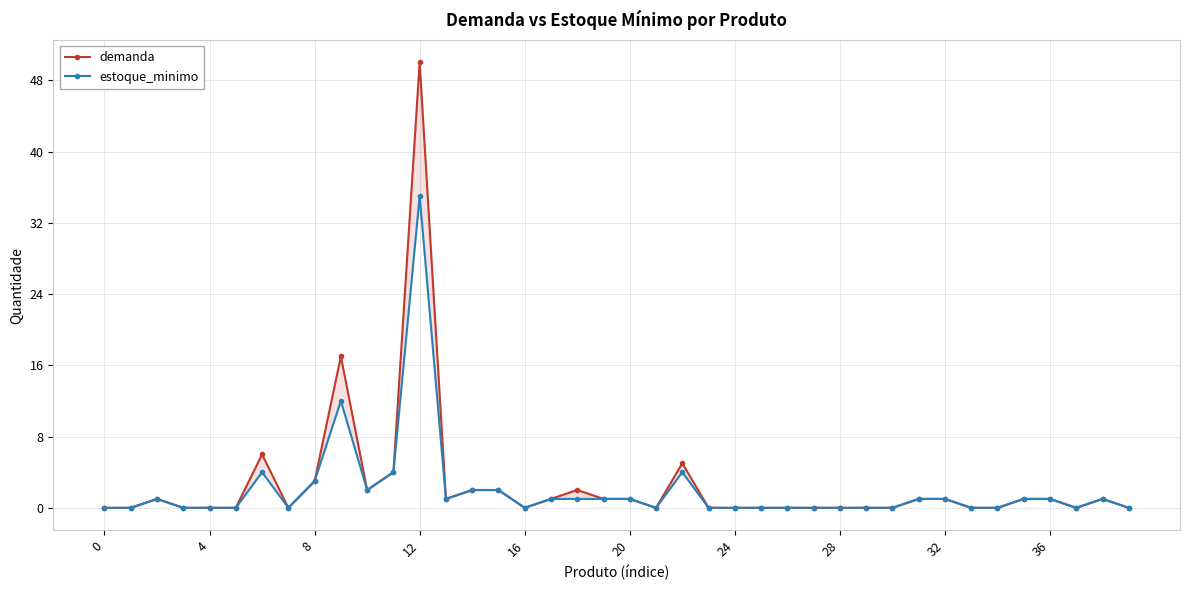

How many interior local valleys does the demanda series have?

6